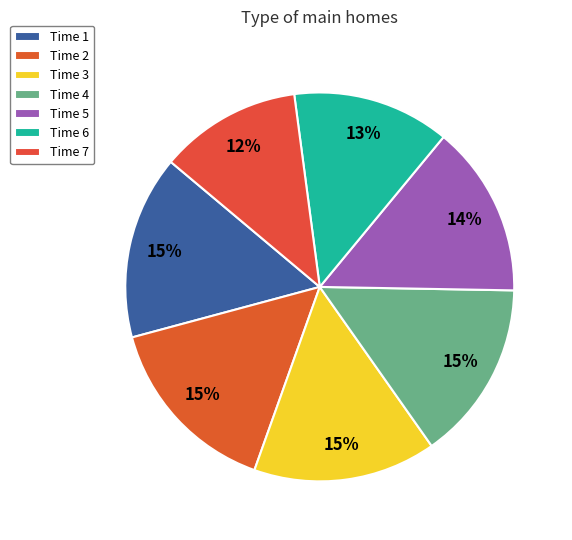

Count the number of slices in the pie.

7